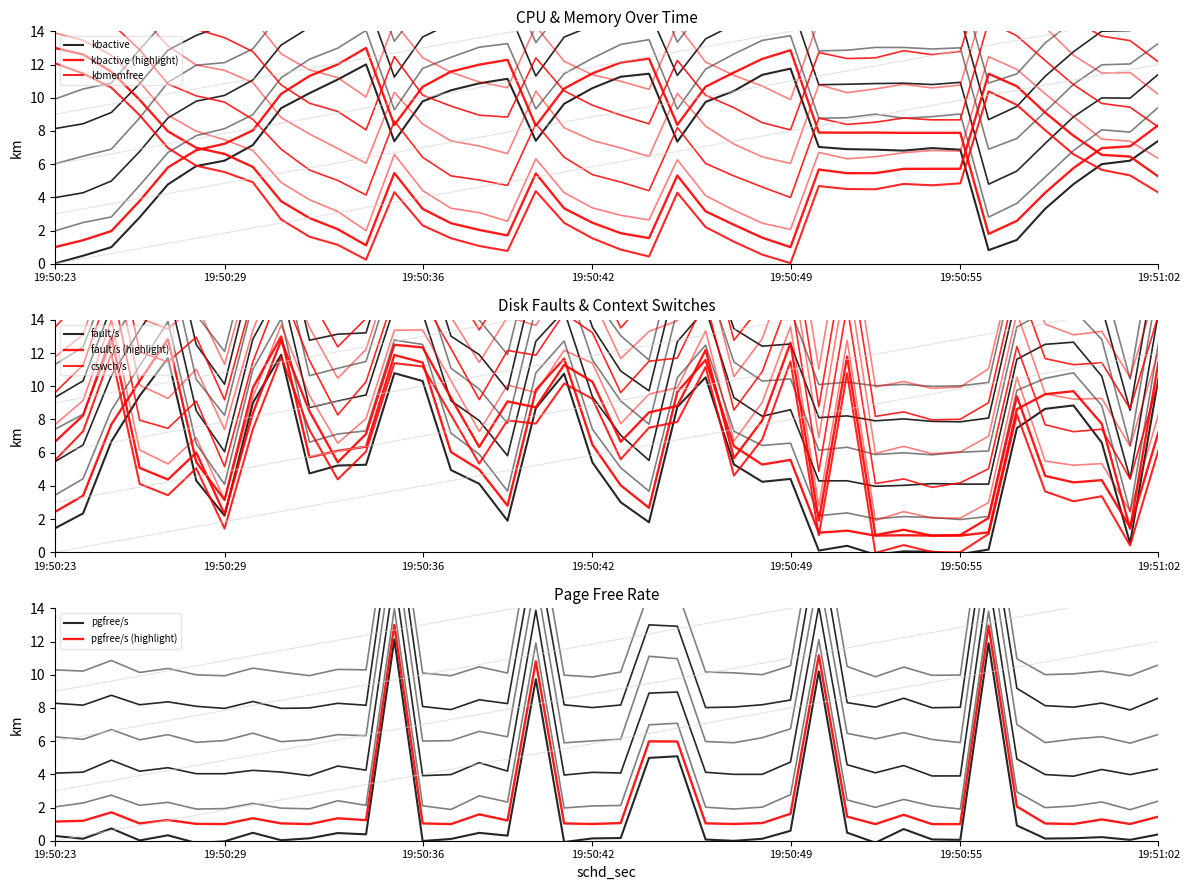

Which series changed the most between 15 and 25?

cswch/s